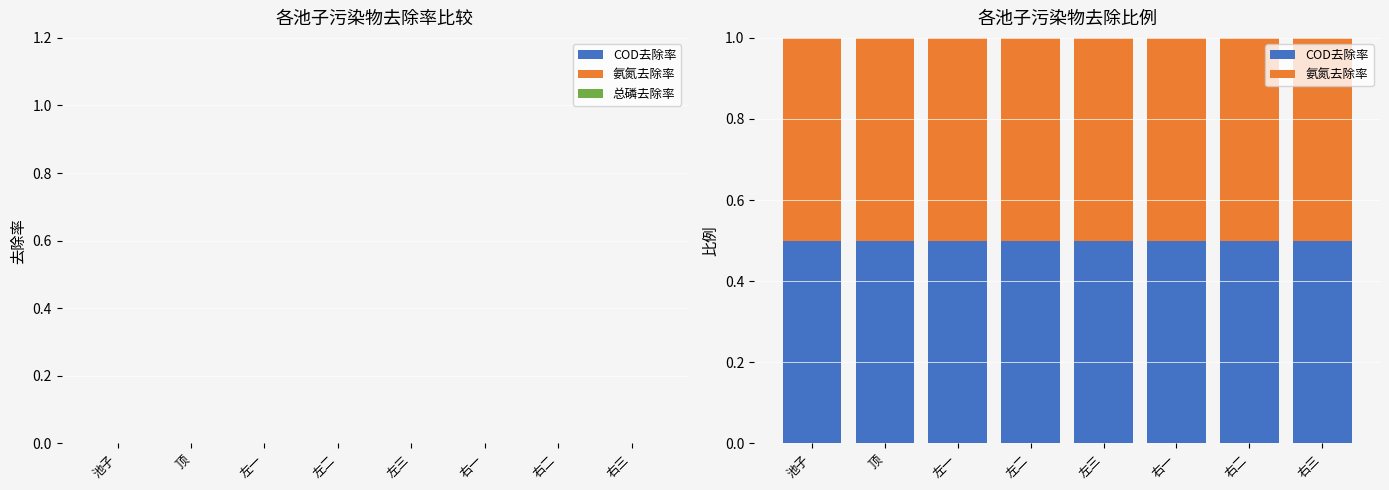

How many categories are shown in the chart?

8